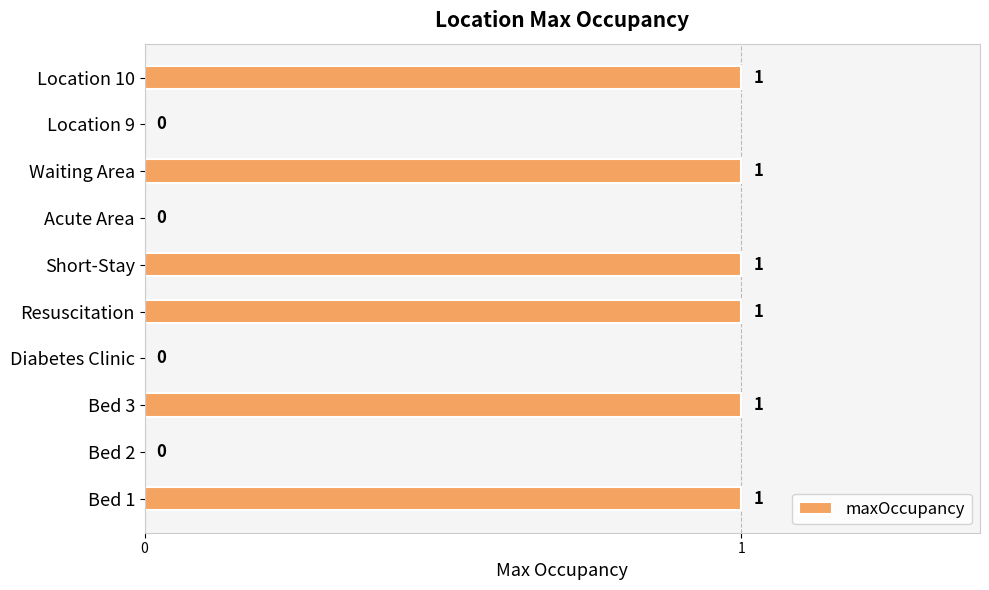

Are the bars horizontal?

Yes